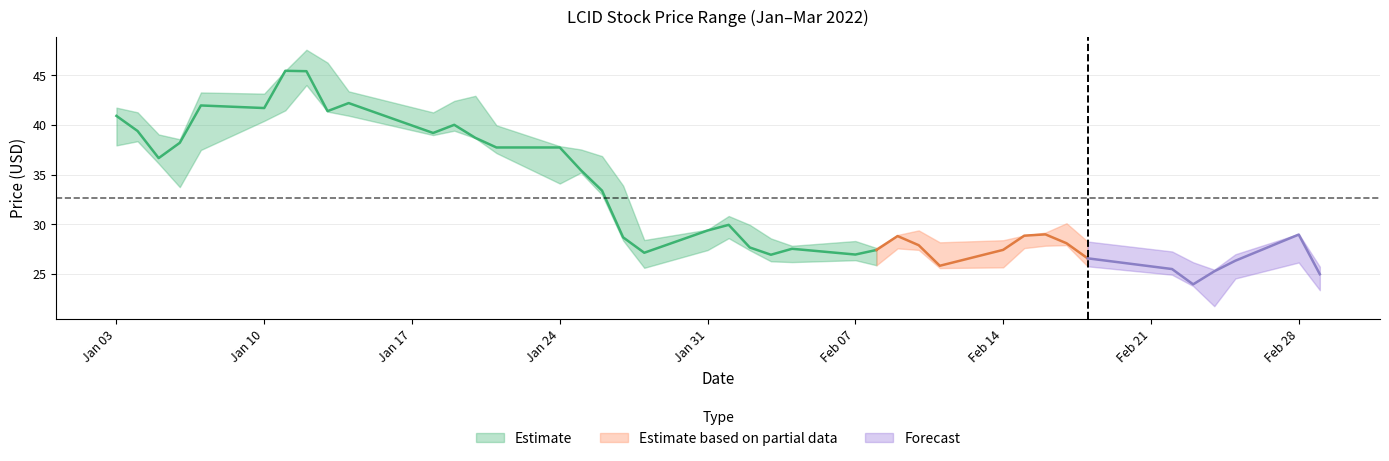

True or false: low and high cross at least once.

False